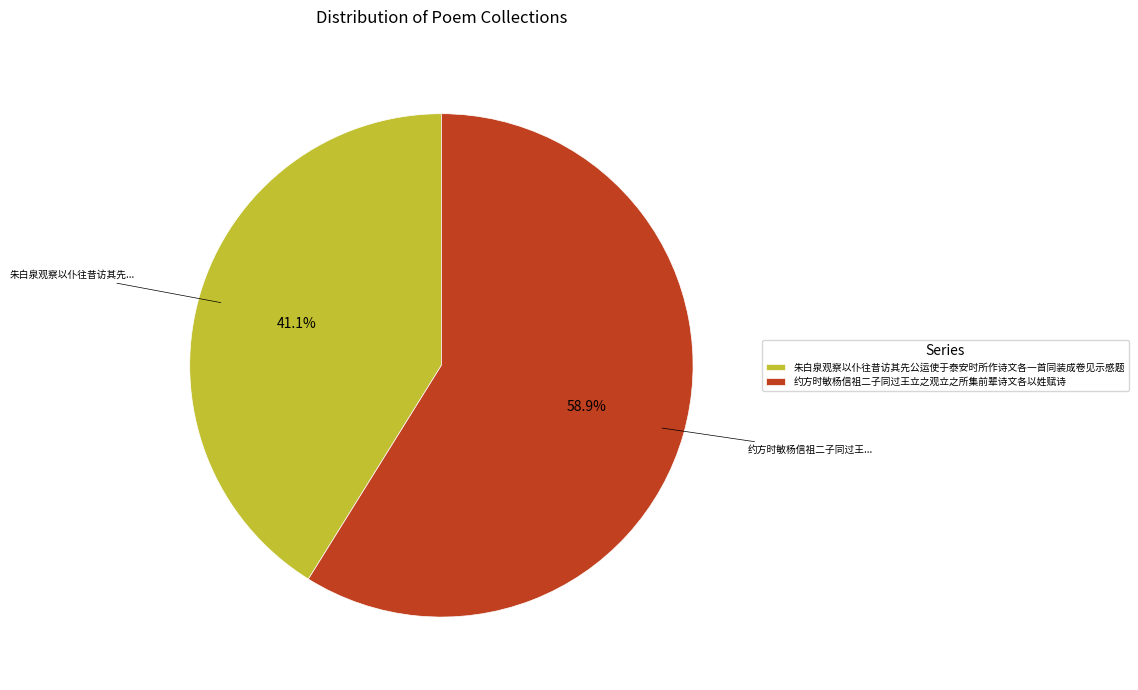

How many slices are in this pie chart?

2